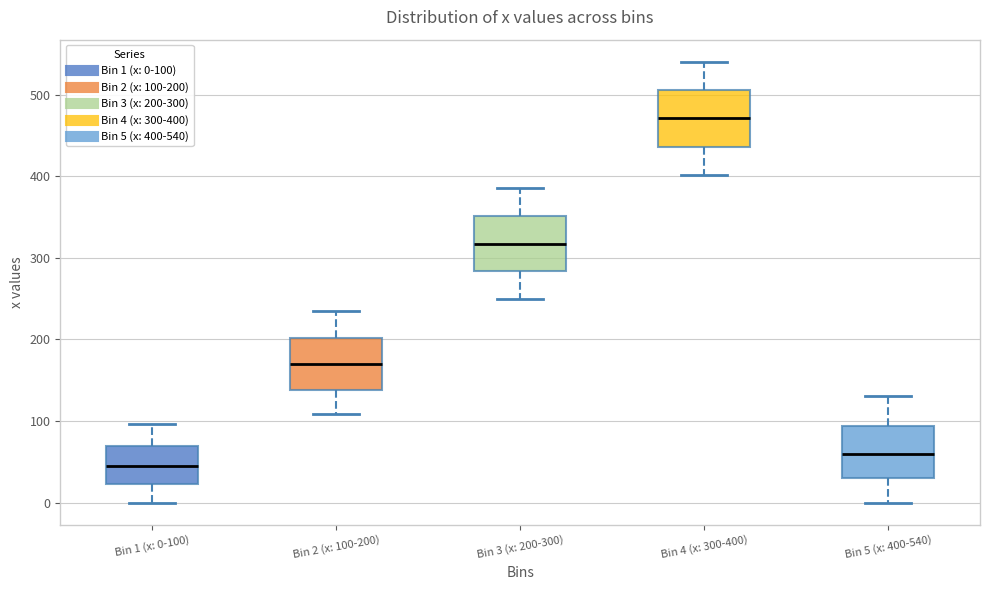

Which box's median line is the highest?

Bin 4 (x: 300-400)